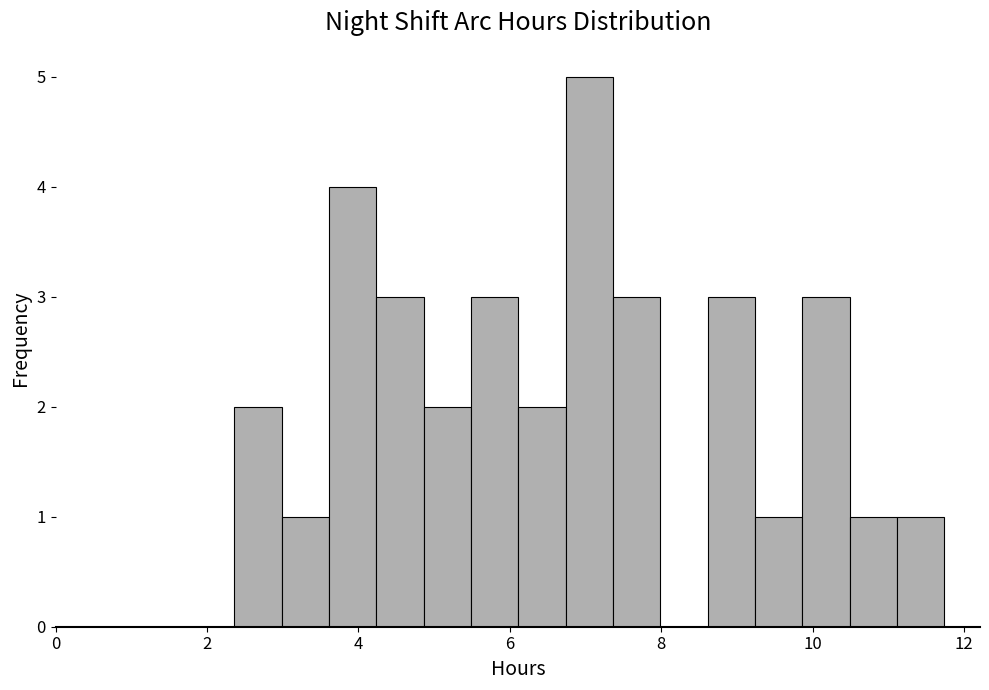

Around what value on the x-axis is the tallest bar? Give the approximate position of its centre, as read against the axis.

7.0